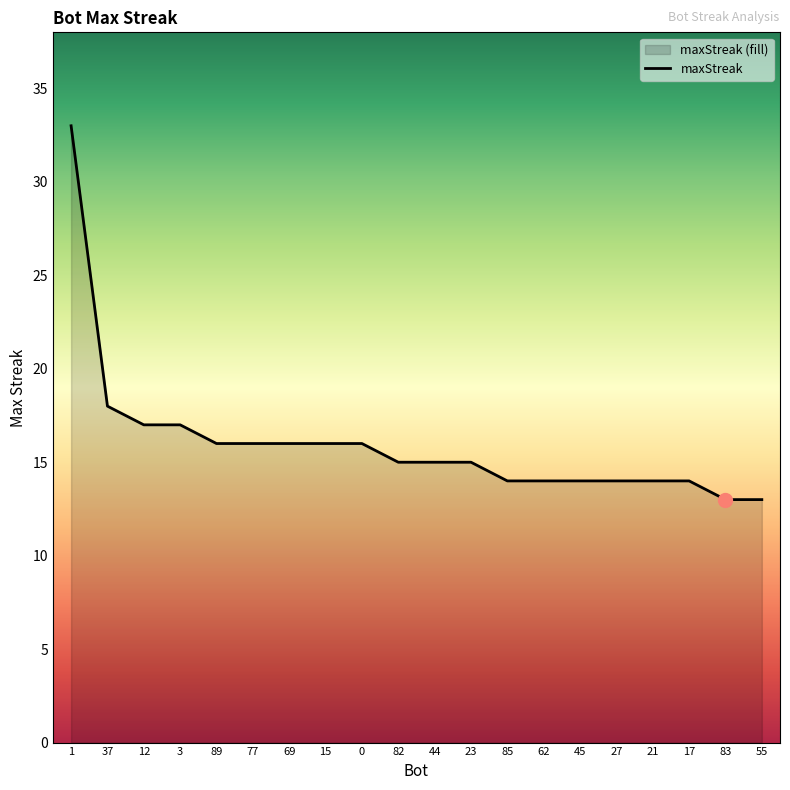

What is the smallest value displayed?

13